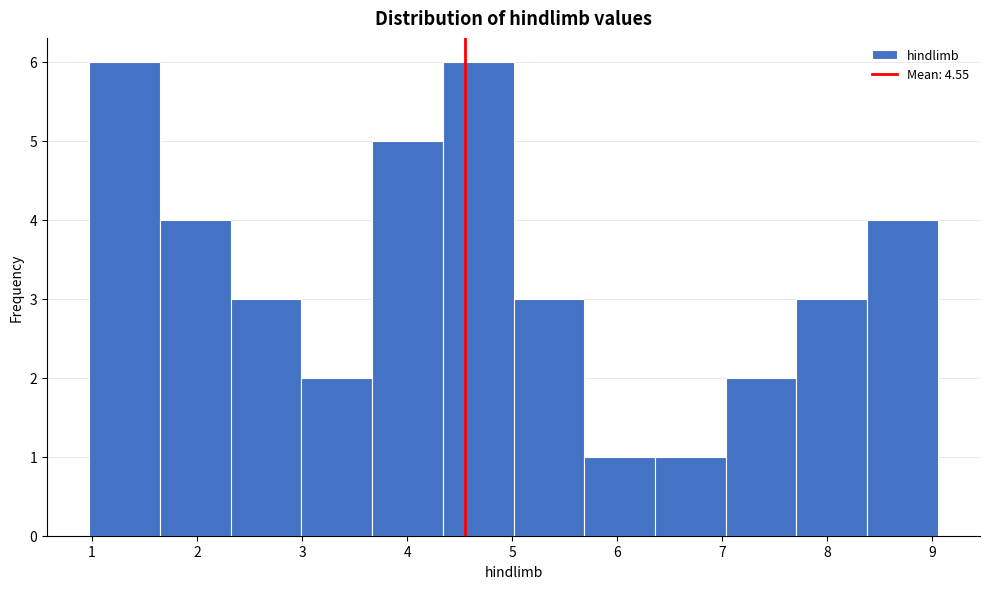

Reading left to right, list every bar in this chart as the range it spans on the x-axis followed by its height. Neither the bar edges nor the heights are printed on the chart, so give them approximately, as read against the axes.

1.0 to 1.6: 6
1.6 to 2.3: 4
2.3 to 3.0: 3
3.0 to 3.7: 2
3.7 to 4.3: 5
4.3 to 5.0: 6
5.0 to 5.7: 3
5.7 to 6.4: 1
6.4 to 7.0: 1
7.0 to 7.7: 2
7.7 to 8.4: 3
8.4 to 9.0: 4